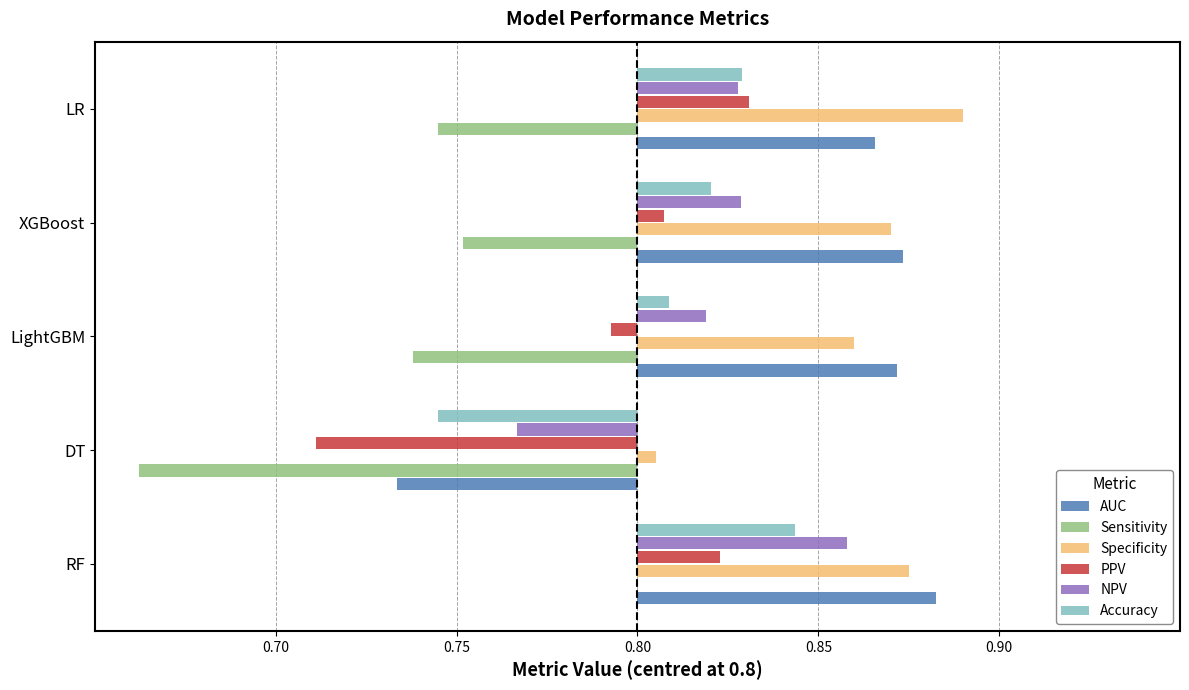

What are all the series names shown in the legend?

AUC, Sensitivity, Specificity, PPV, NPV, Accuracy